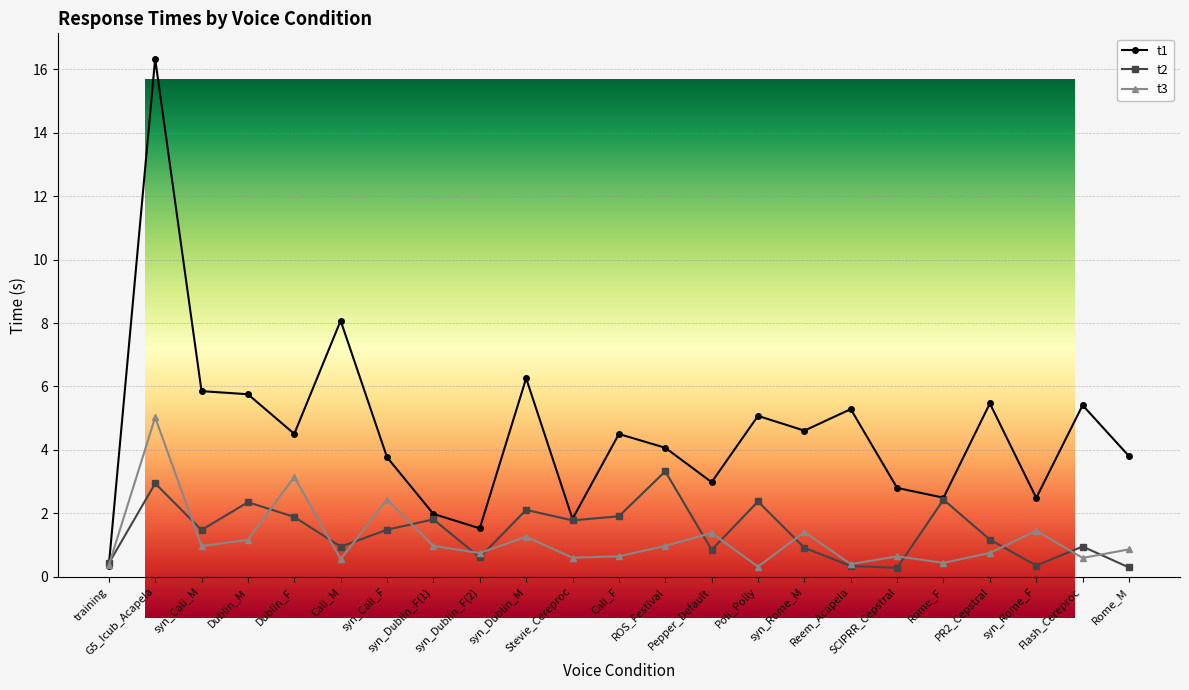

How many times do t2 and t3 cross each other?

15